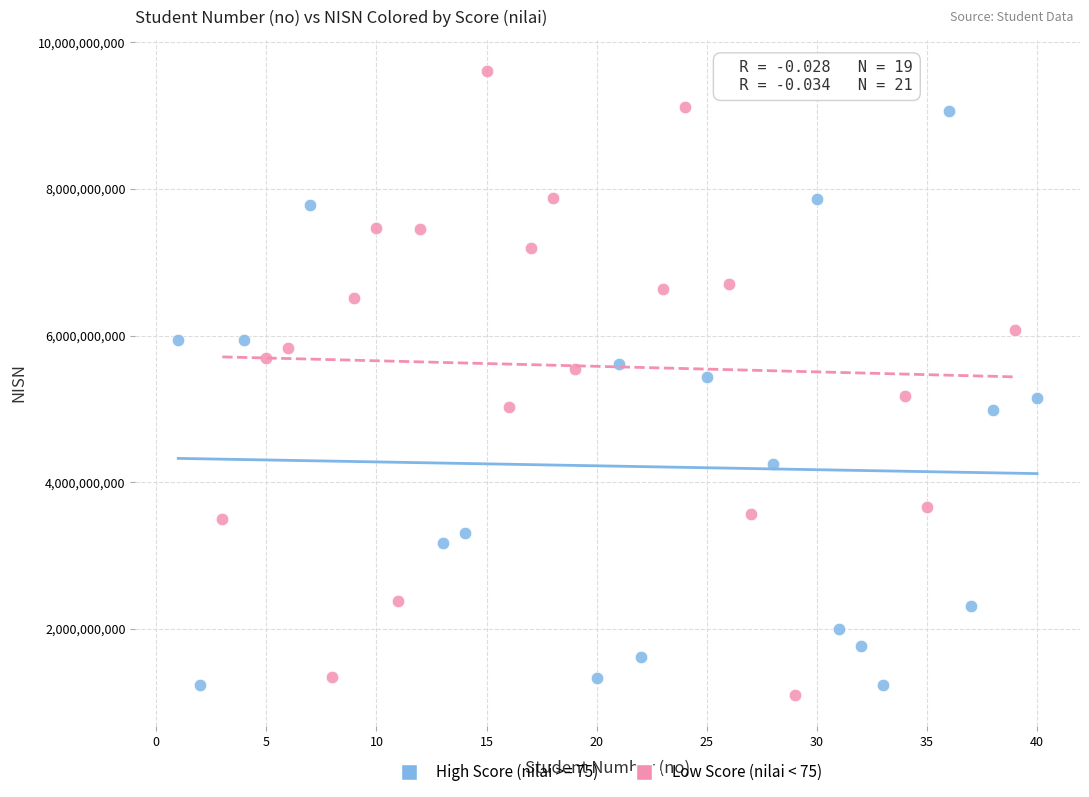

Which series contains the highest Y value?

Low Score (nilai < 75)